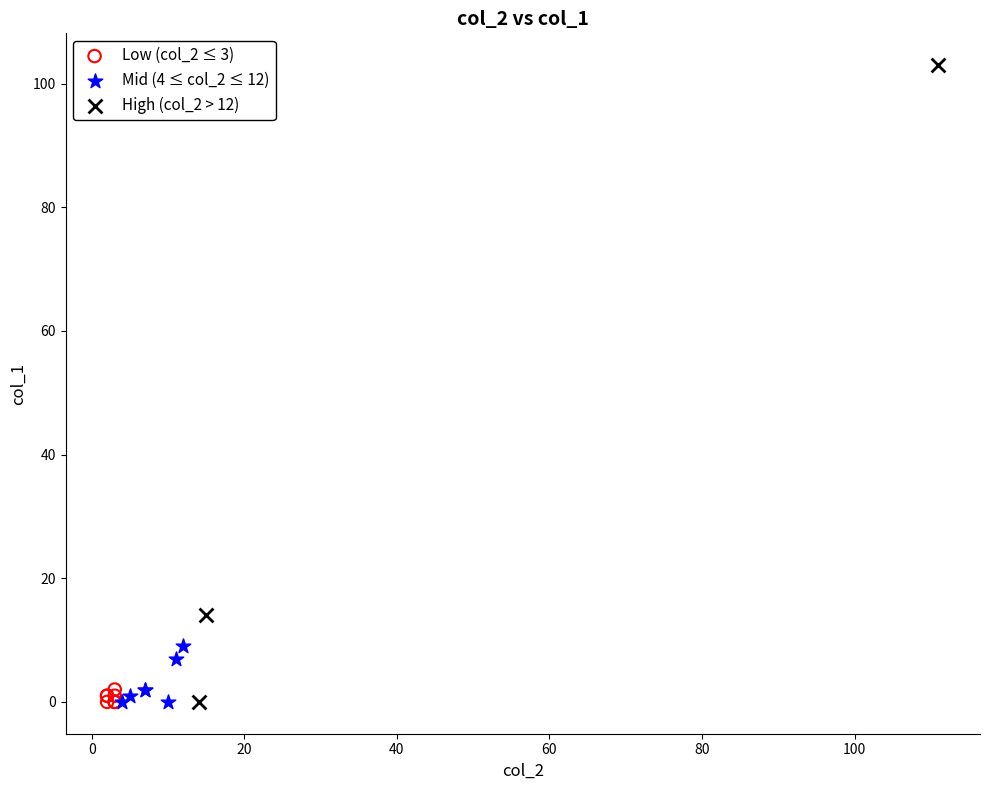

Which series has the widest spread of Y values?

High (col_2 > 12)